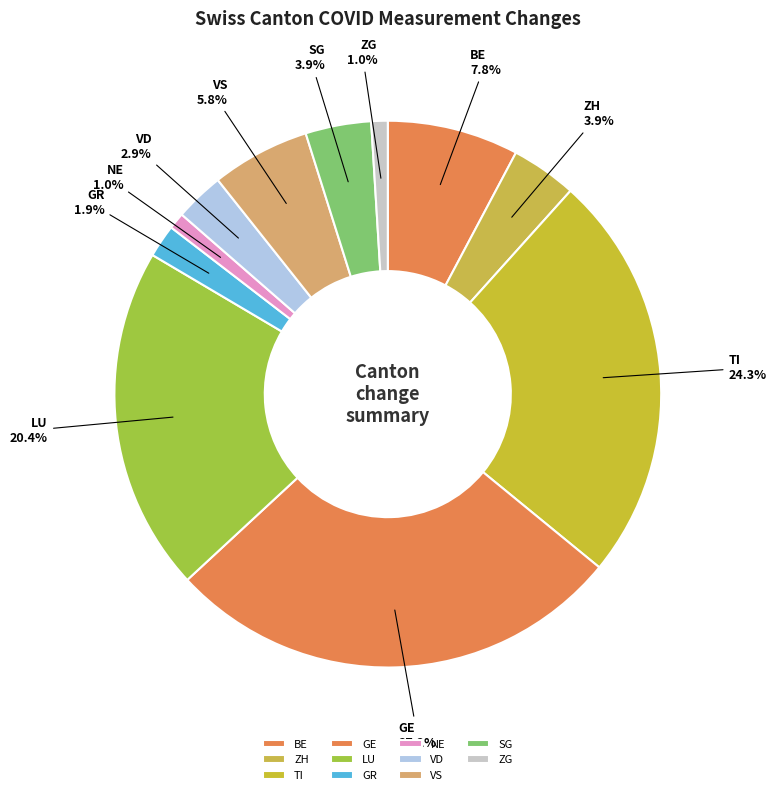

What is the total percentage of BE and GE?

35.0%